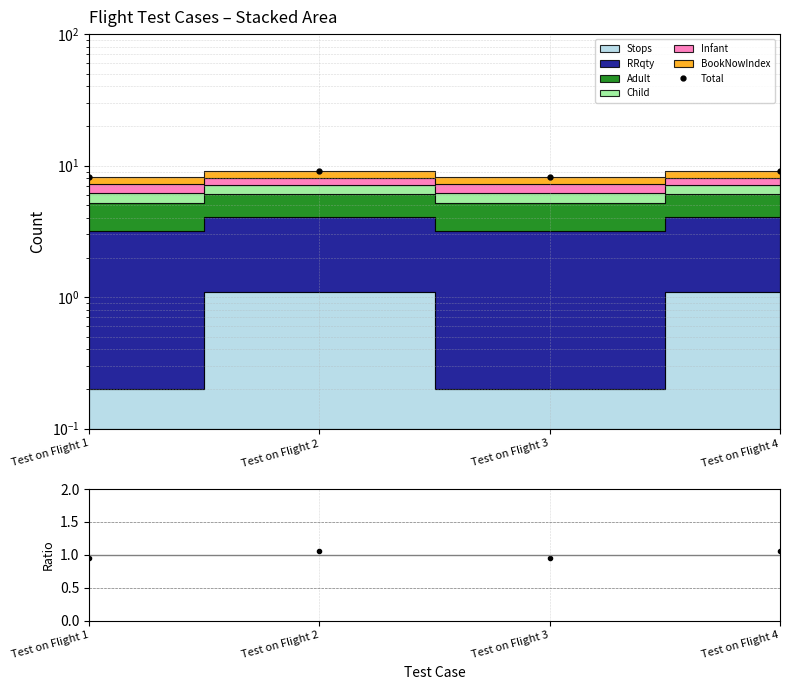

True or false: Total and ratio intersect in this chart.

False